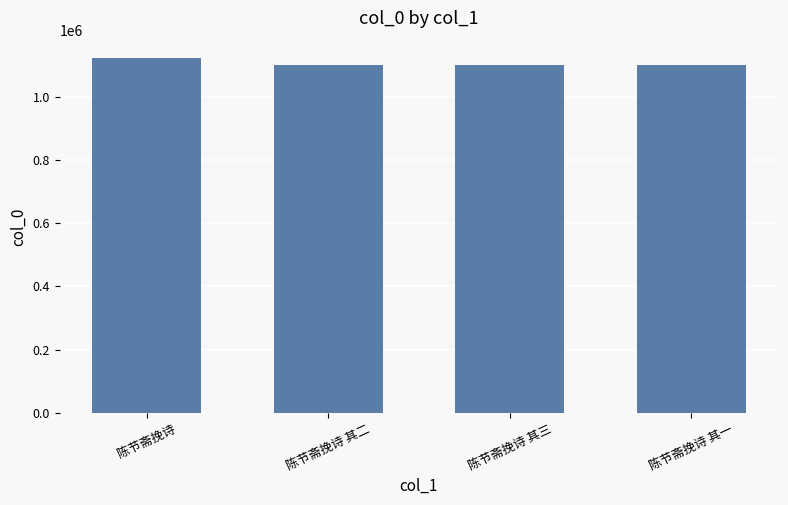

Count the number of values greater than 1100282.

2